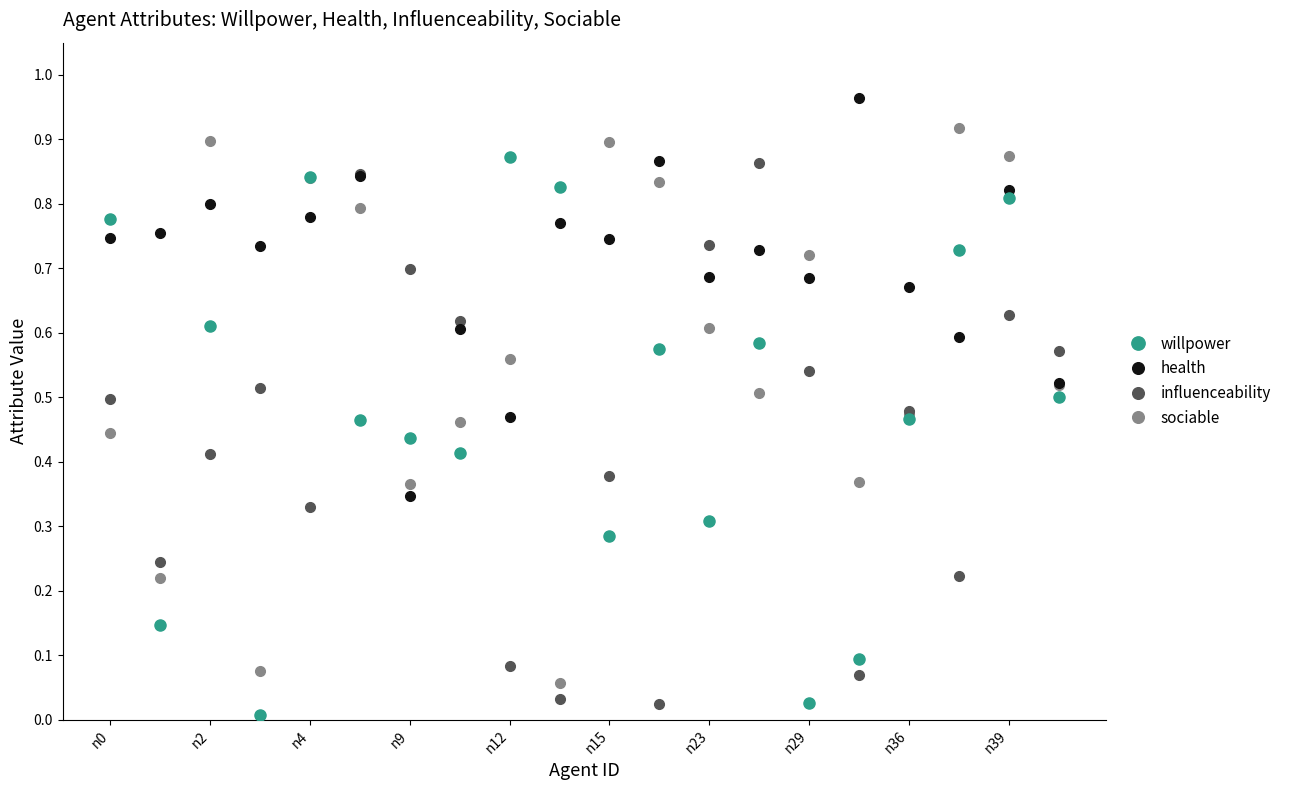

Which series ends up on top after the final intersection of influenceability and health?

influenceability